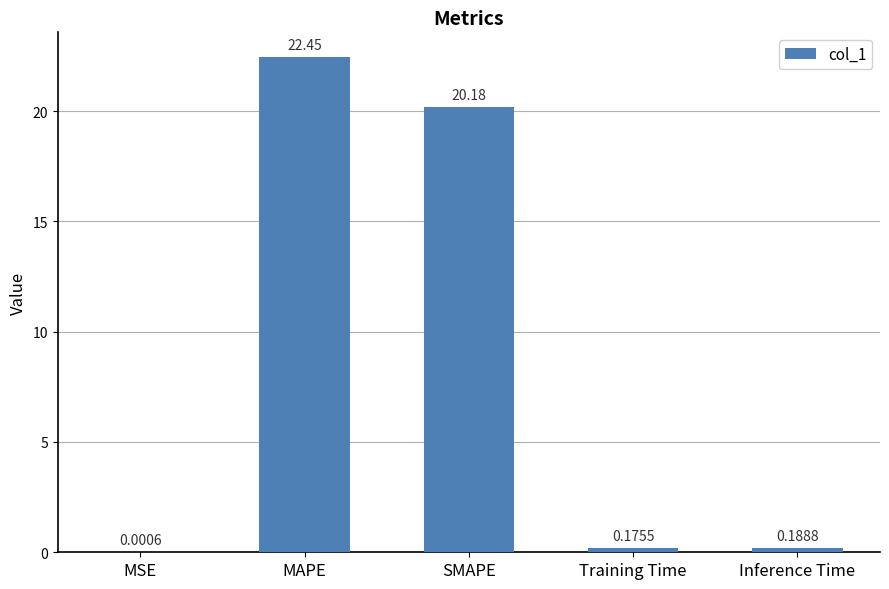

What is the sum of the values at SMAPE and Training Time?

20.4